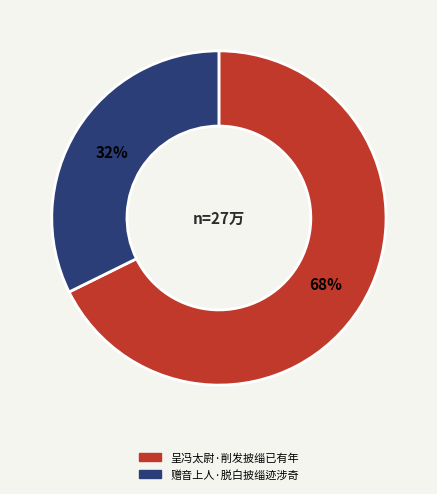

Which slice is the largest?

呈冯太尉·削发披缁已有年